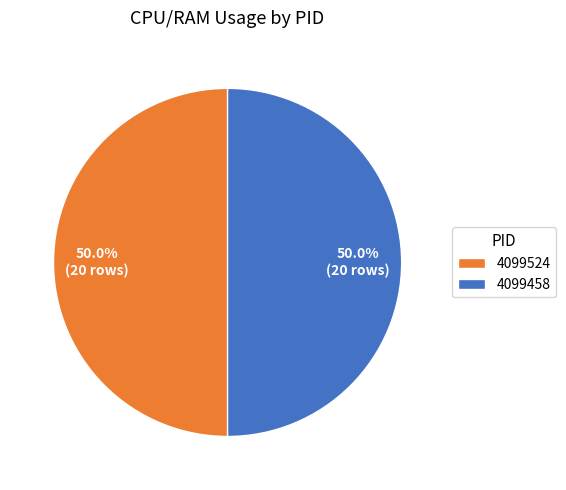

To the nearest percent, what is the average slice percentage?

50%